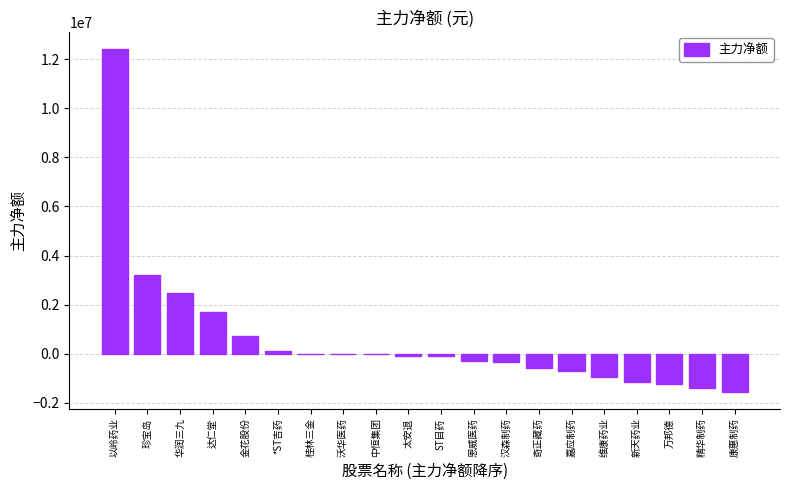

What is the difference between the values at 汉森制药 and 新天药业?

800865